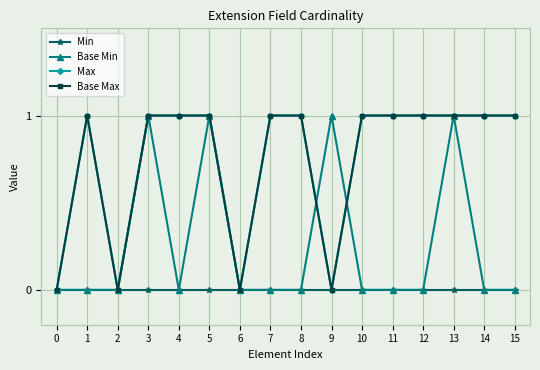

What is the total value across all series at 7?

2